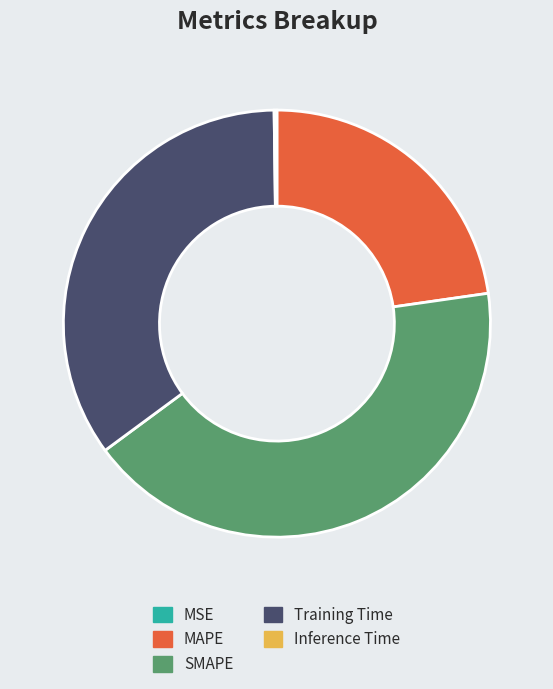

Is there any slice that represents more than half of the pie?

No